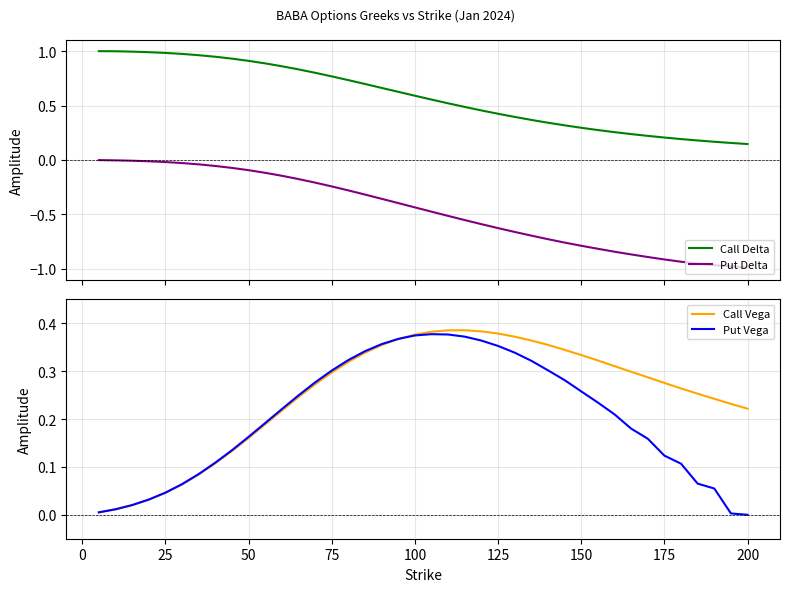

True or false: Put Delta and Call Delta intersect in this chart.

False